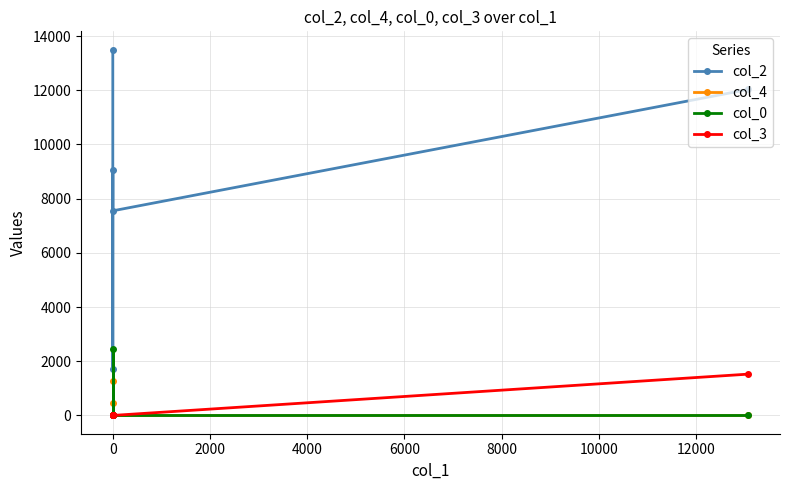

How many positive values does the col_4 series have?

2